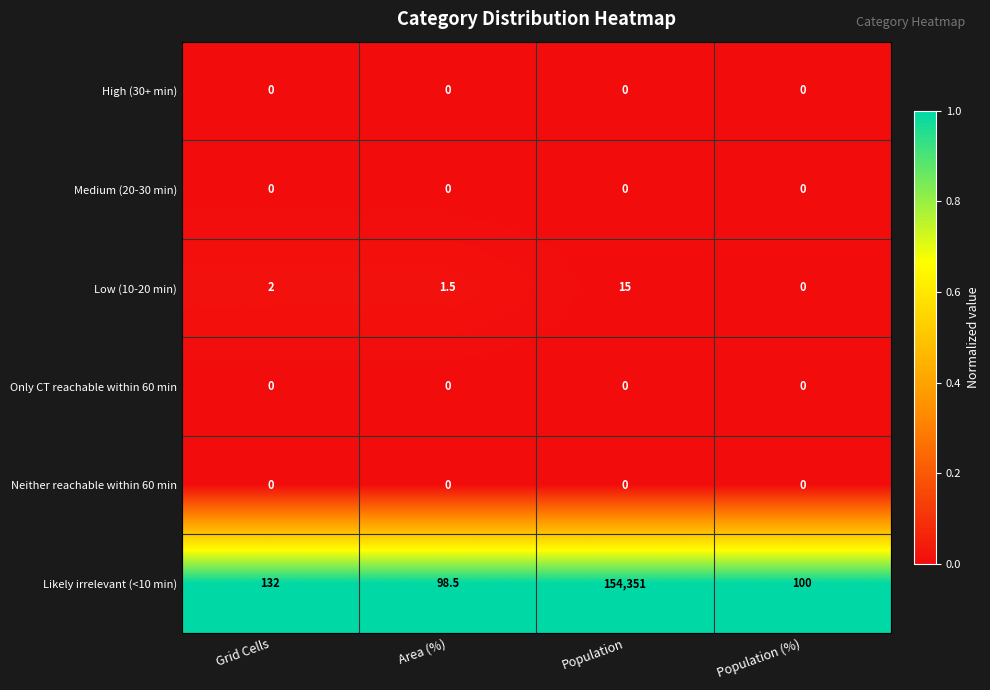

At which category is the sum across all series the highest?

Population